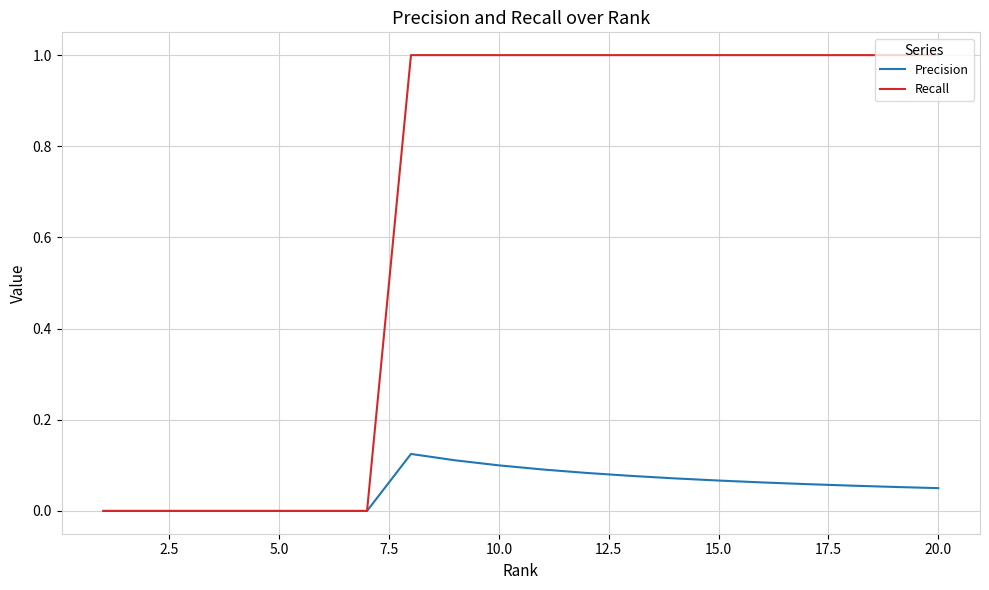

Rank the series by their average value, from highest to lowest.

Recall, Precision